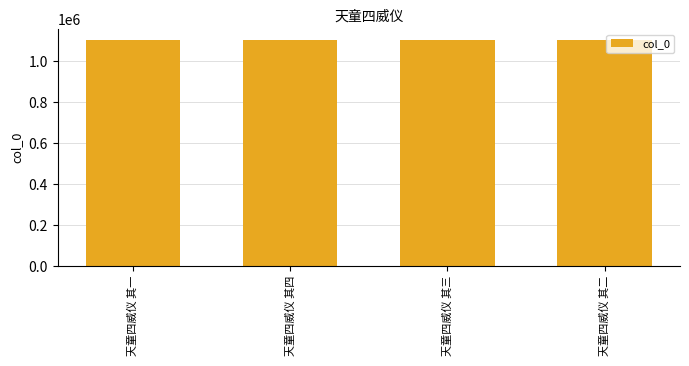

What is the sum of all values?

4409290